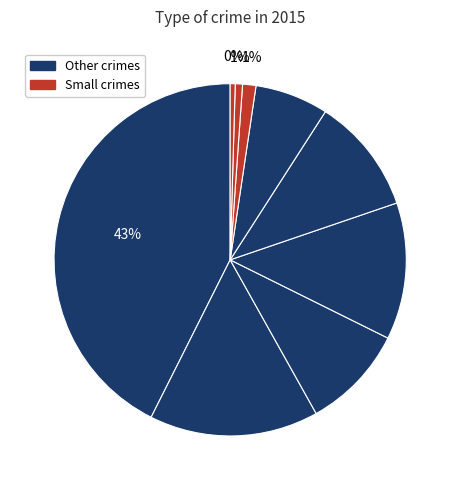

To the nearest percent, what is the average slice percentage?

11%